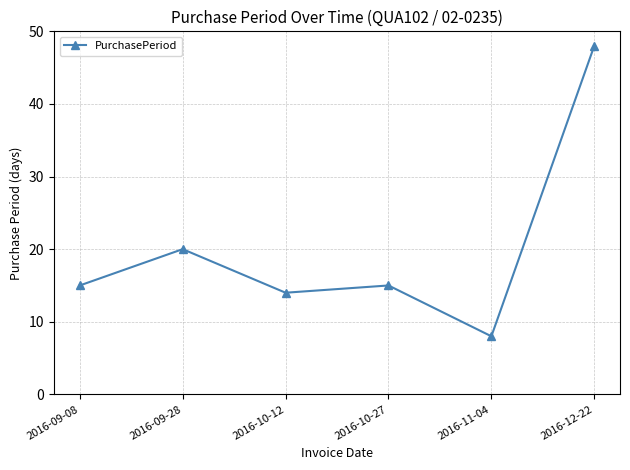

At which category does the data reach its first local valley?

2016-10-12